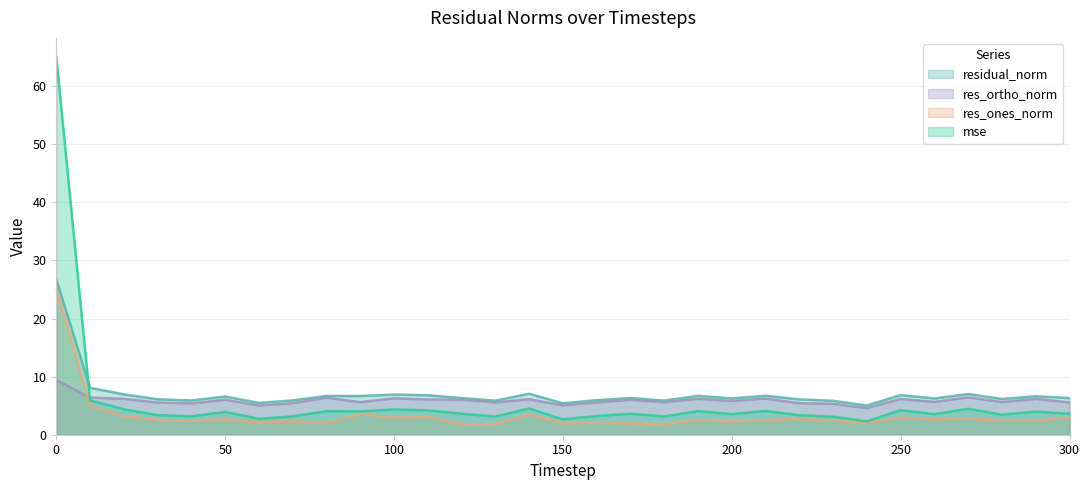

What is the minimum value shown in the chart?

1.8